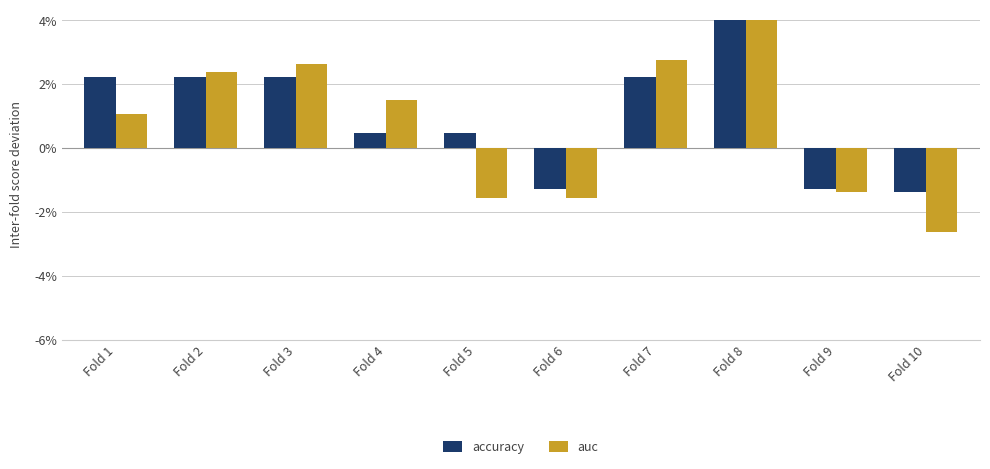

The accuracy series shows 0.0 at Fold 5. True or false?

False